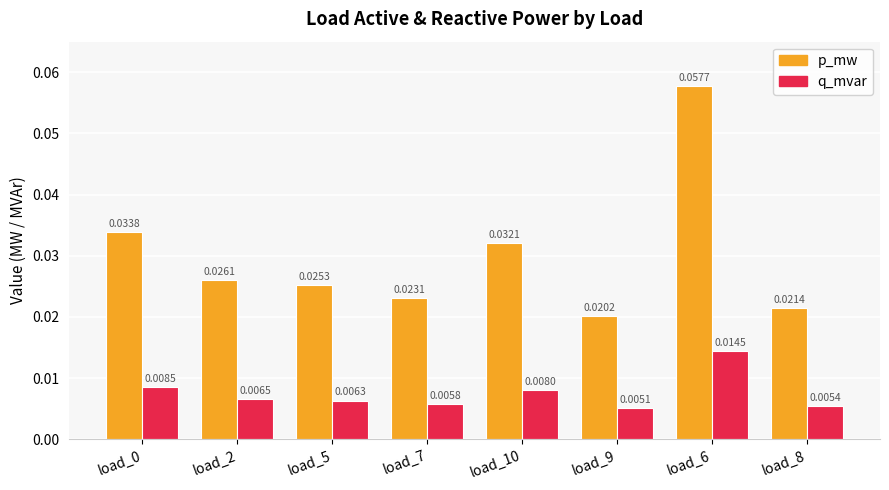

Is the value of q_mvar at load_0 greater than the value of p_mw at load_7?

No